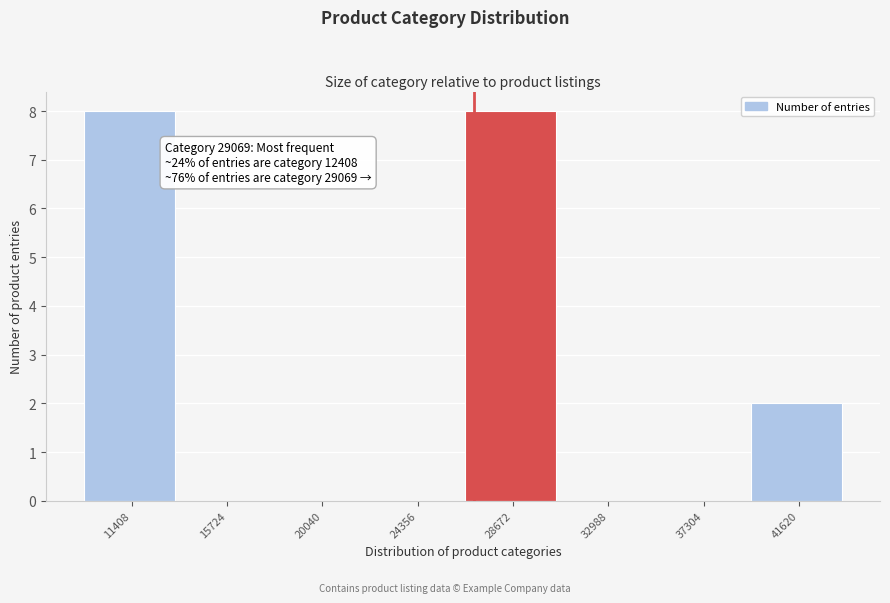

Reading right to left, what are all the values shown in this chart?

41620=2	37304=0	32988=0	28672=8	24356=0	20040=0	15724=0	11408=8